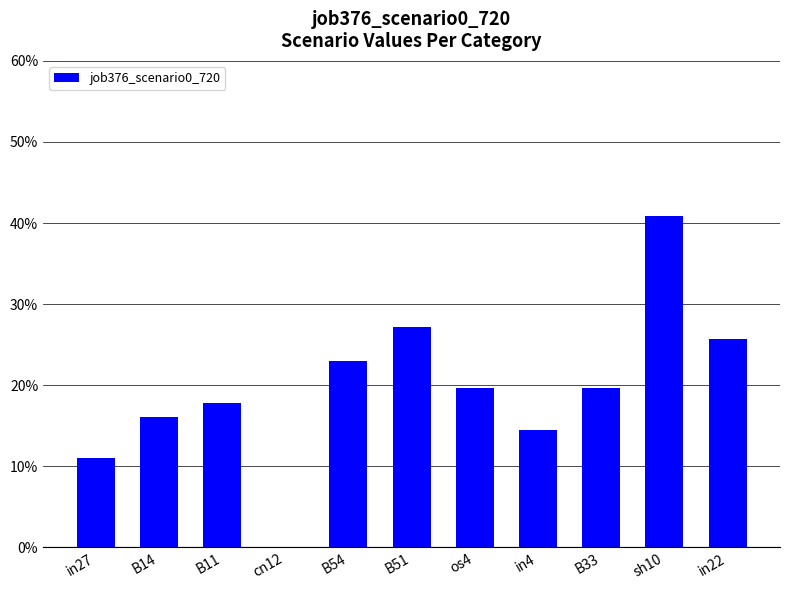

Reading left to right, extract all data points from this chart.

0.1	0.2	0.2	0.0	0.2	0.3	0.2	0.1	0.2	0.4	0.3